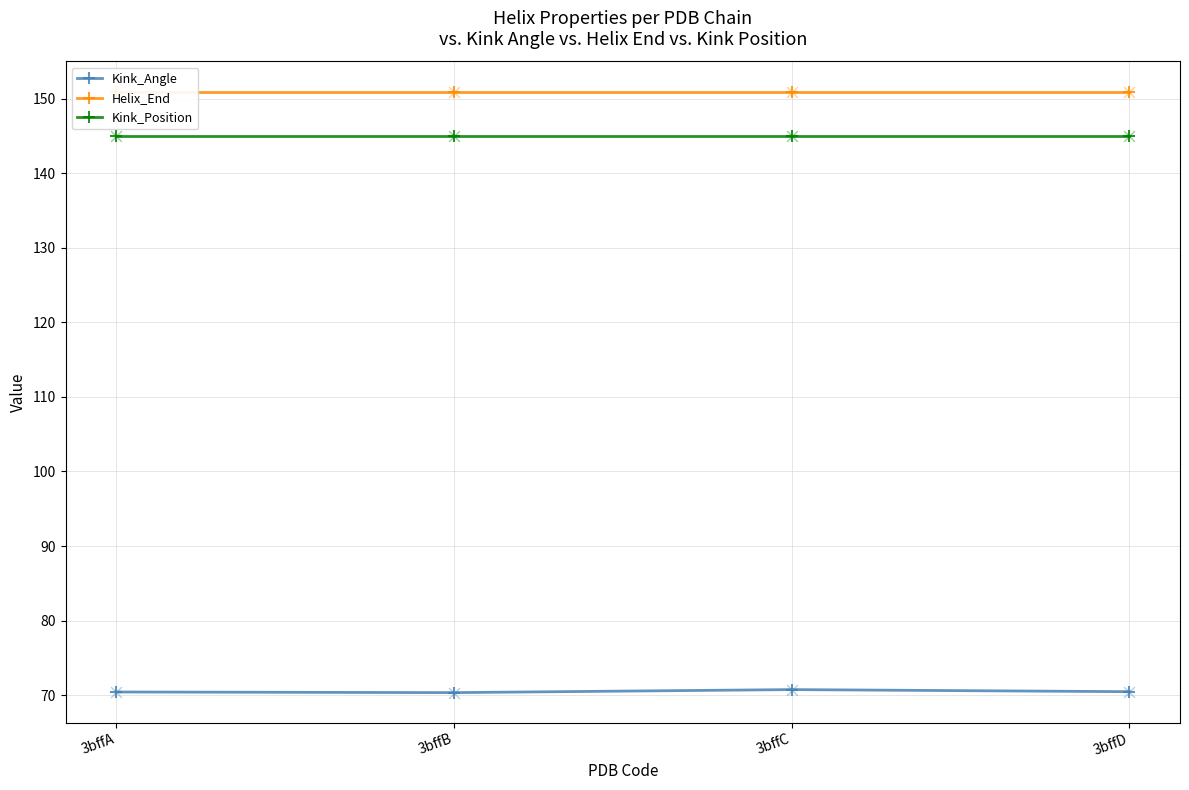

Which series reaches the maximum Y coordinate?

Helix_End